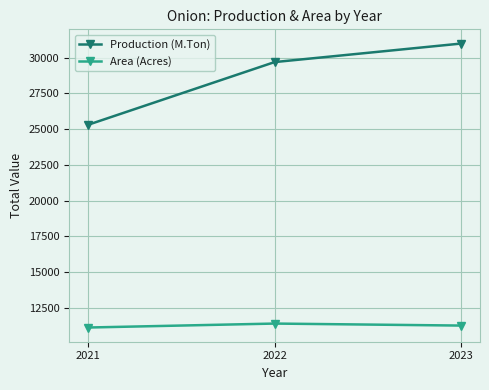

Which series has the largest total across all categories?

Production (M.Ton)